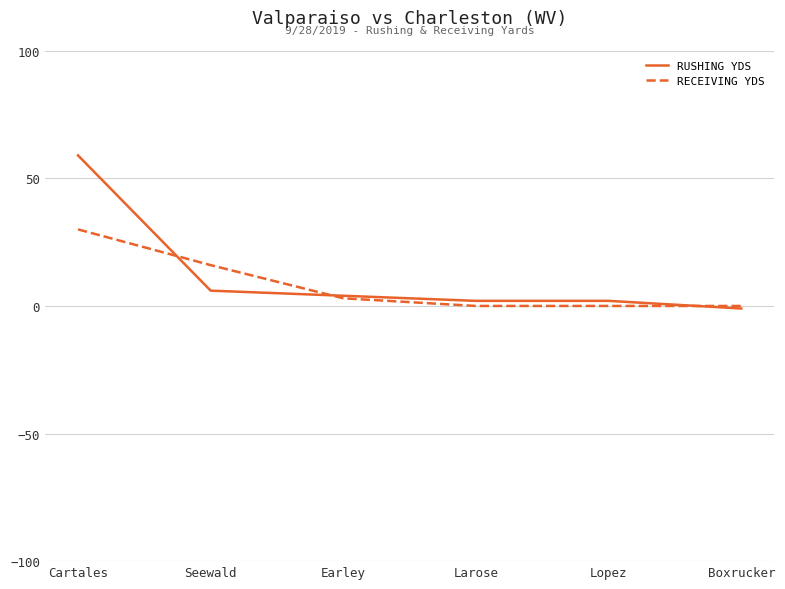

What is the average value of the RECEIVING YDS series?

8